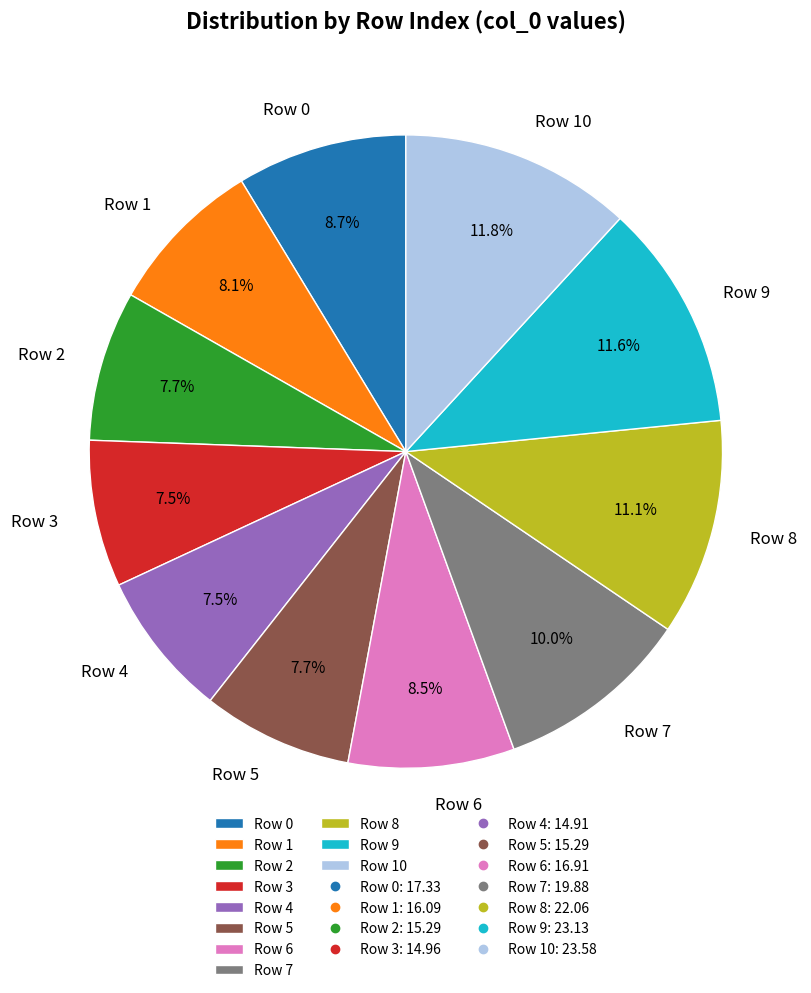

Approximately how many times larger is the value at Row 10 compared to Row 1?

1.5